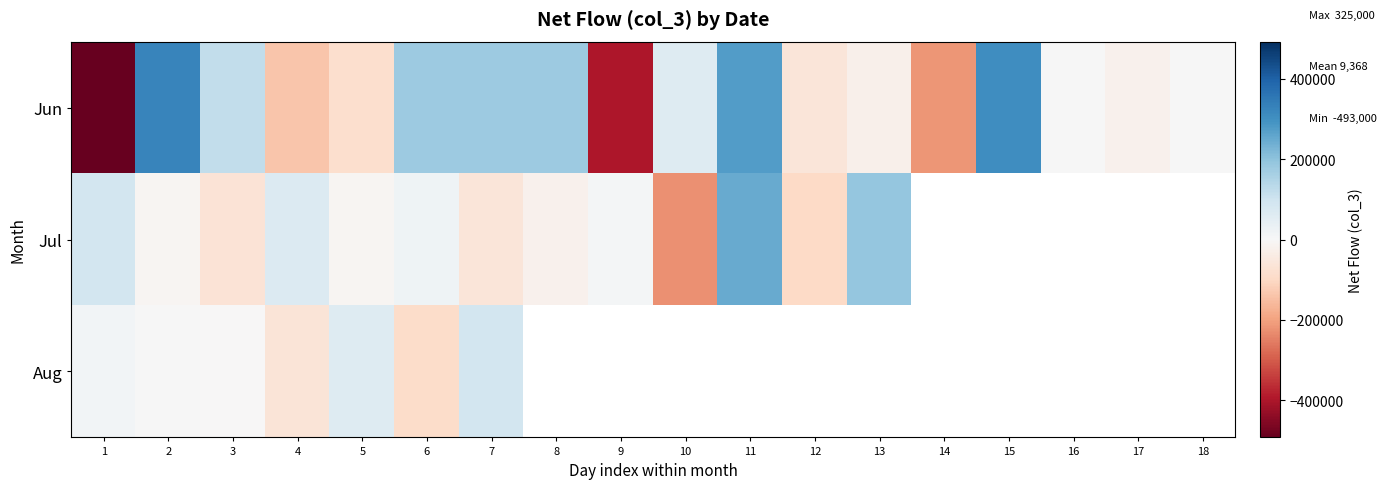

At which label is Aug closest to 0?

2